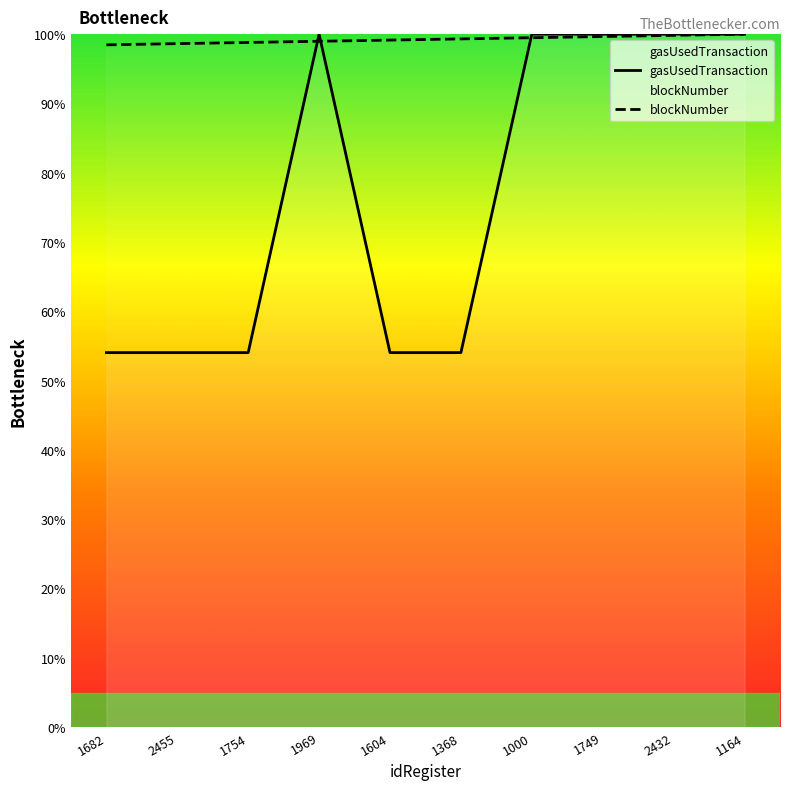

Read the blockNumber value at 2432.

99.8